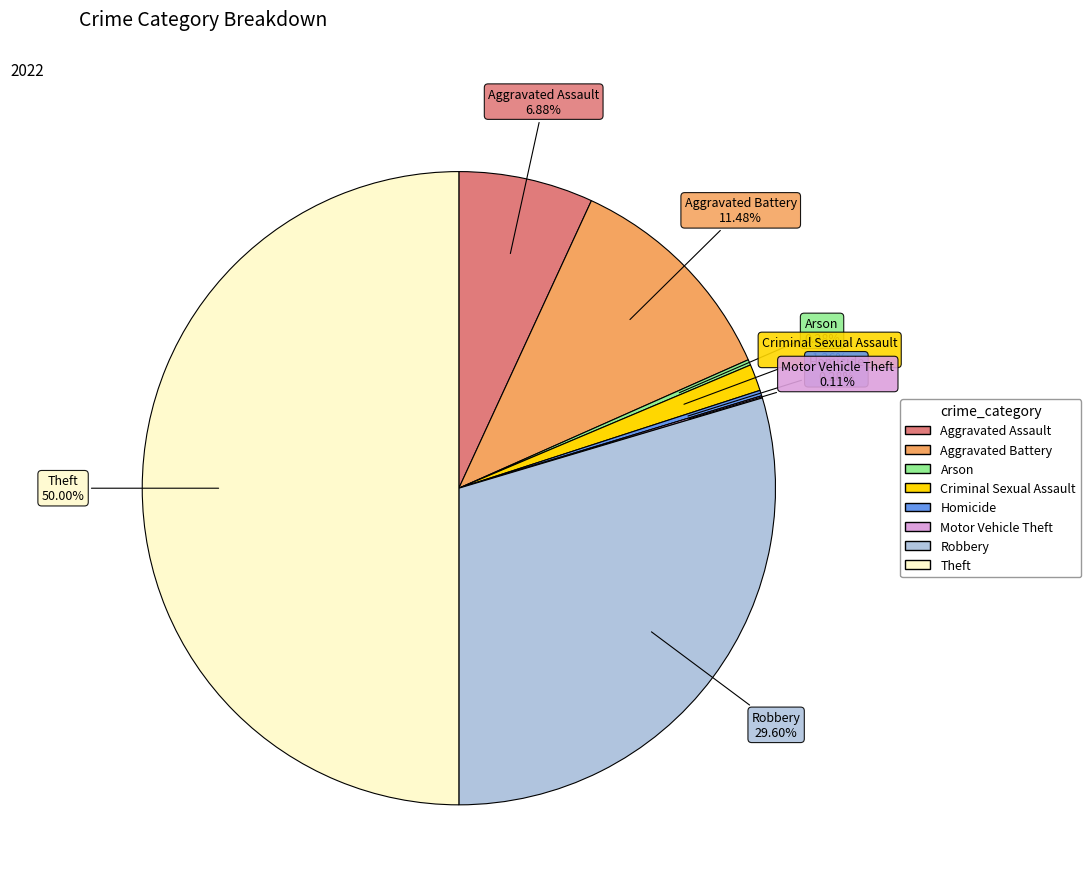

To the nearest percent, what percentage of the pie is Robbery?

30%